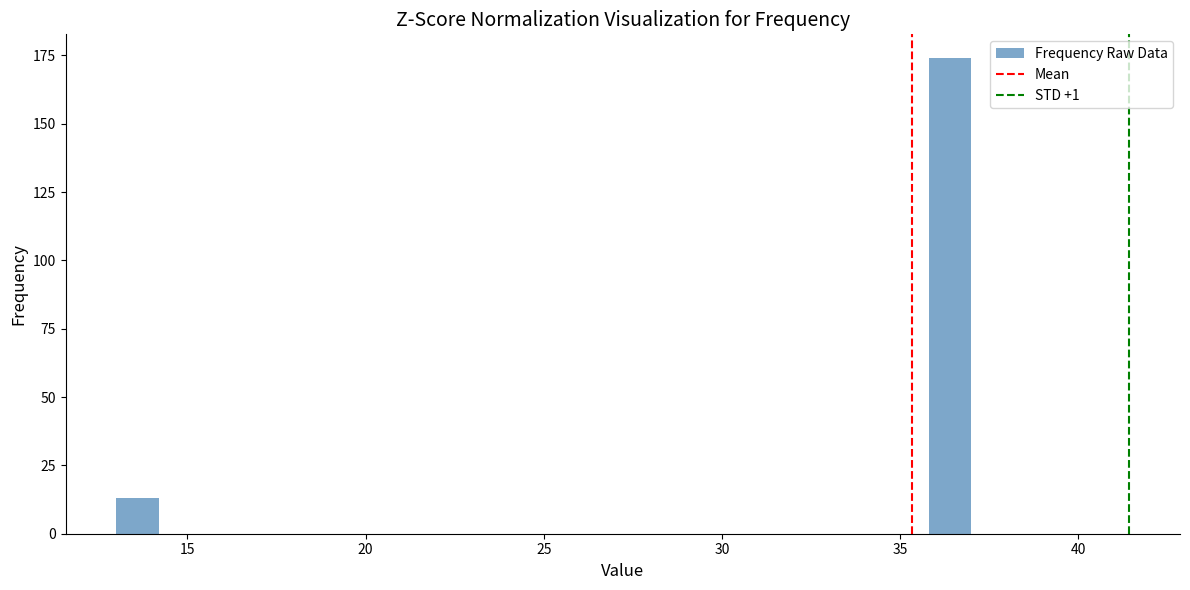

Read against the x-axis, roughly where is the centre of the tallest bar?

36.5